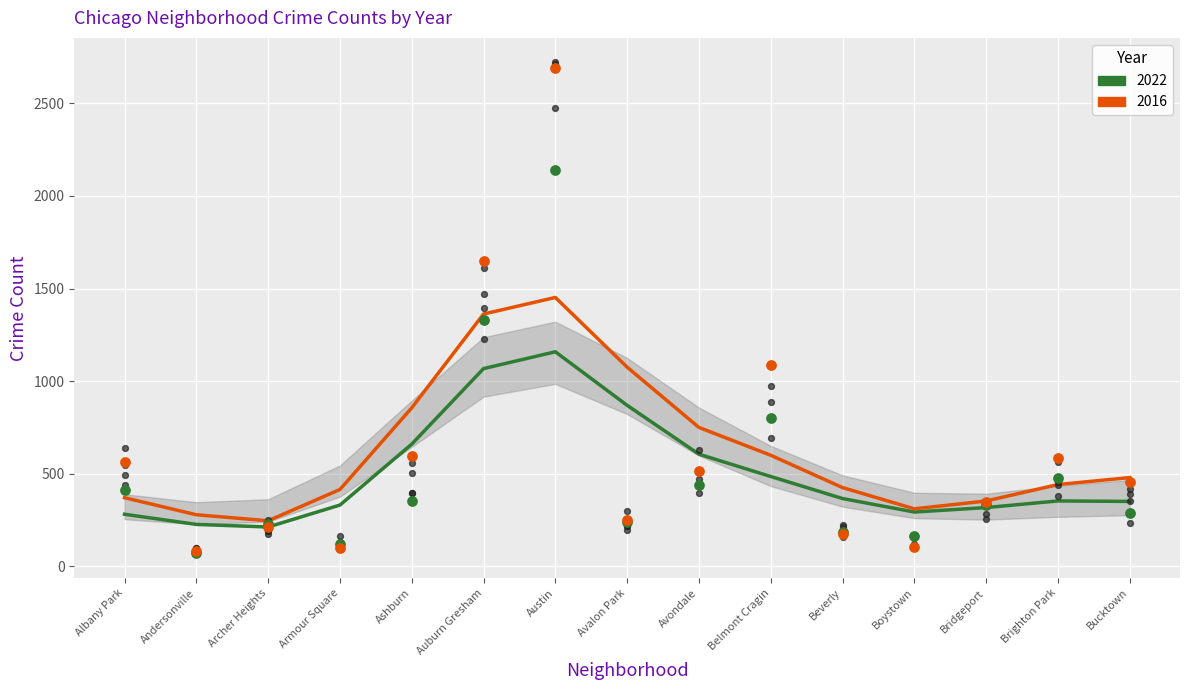

Which series contains the lowest Y value?

2022